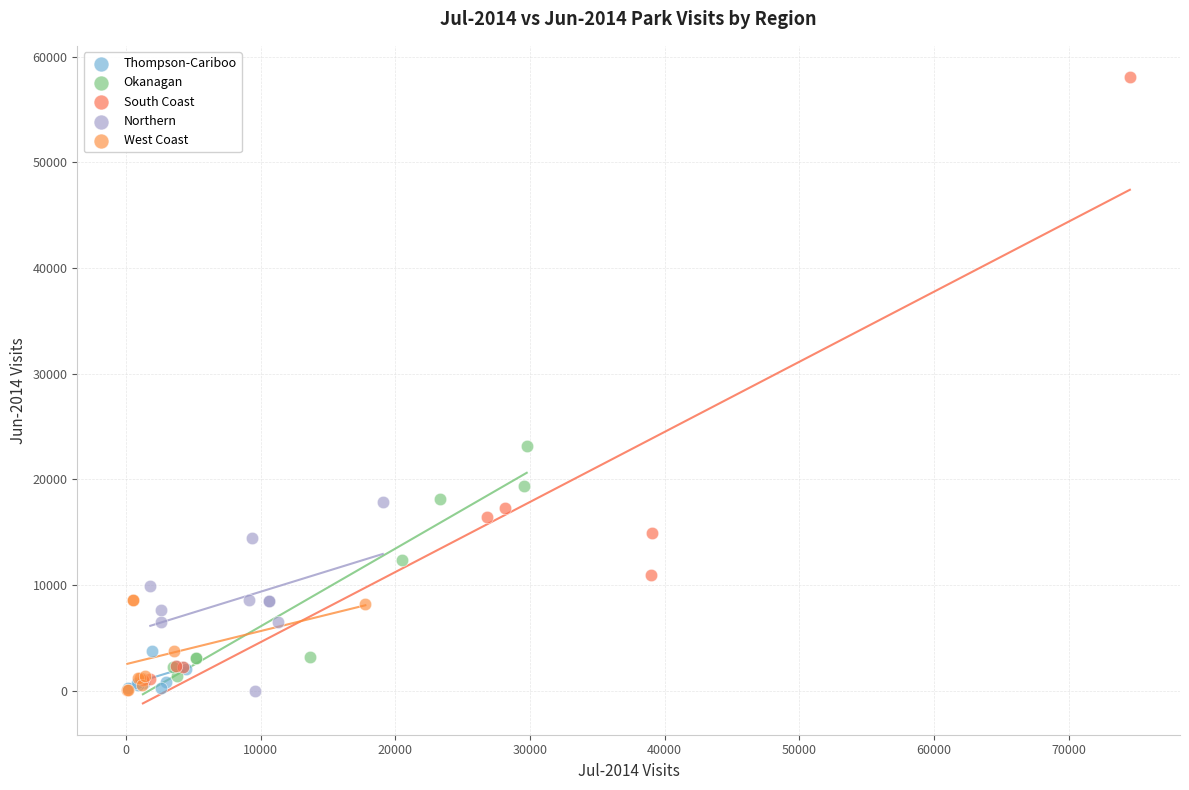

Which series has the widest spread of Y values?

South Coast